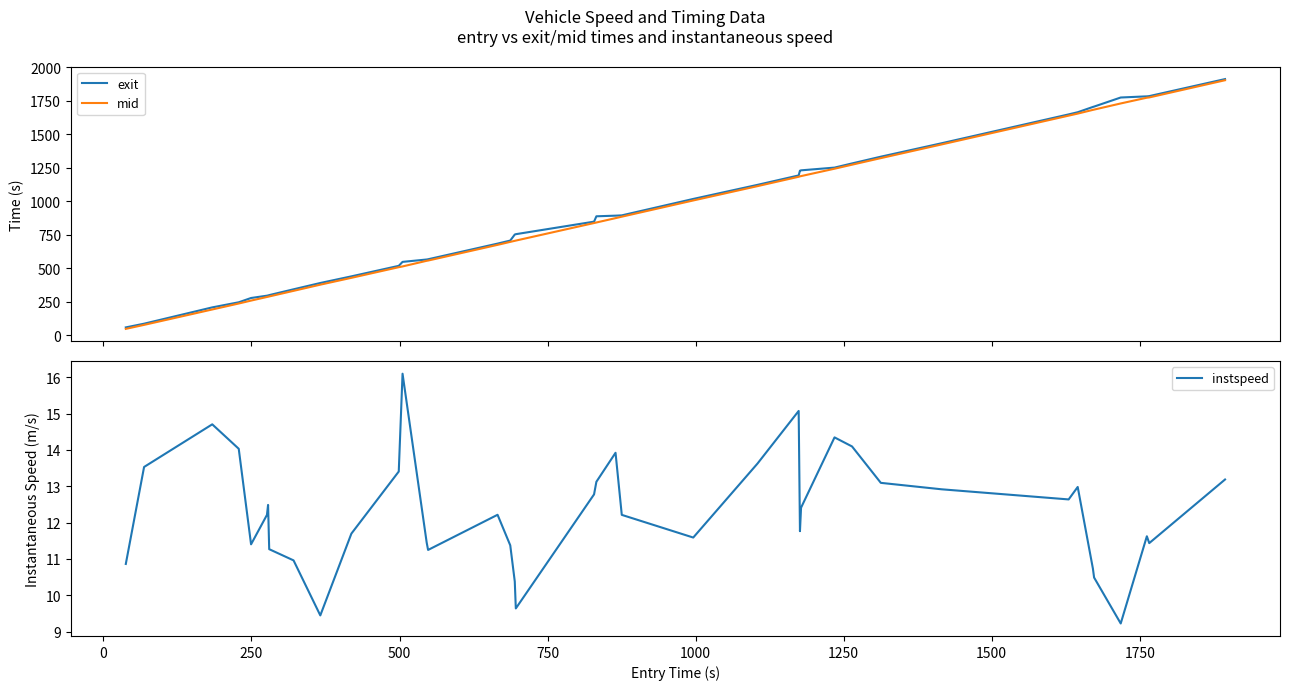

What is the maximum value for mid?

1902.5